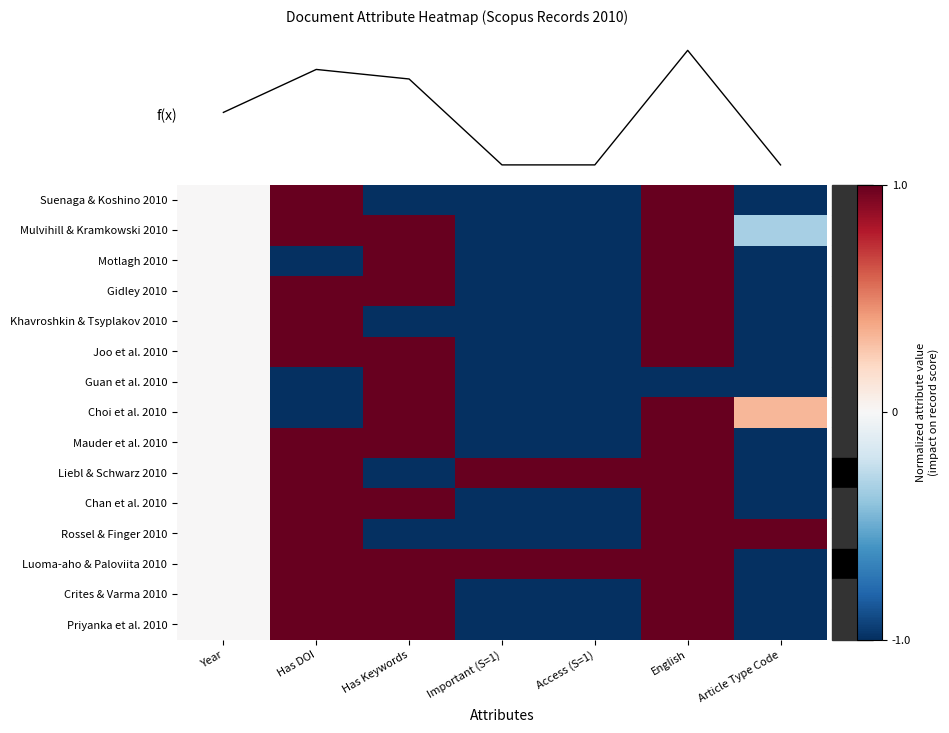

Count the Mulvihill & Kramkowski 2010 values in the range -1 to 1.

7